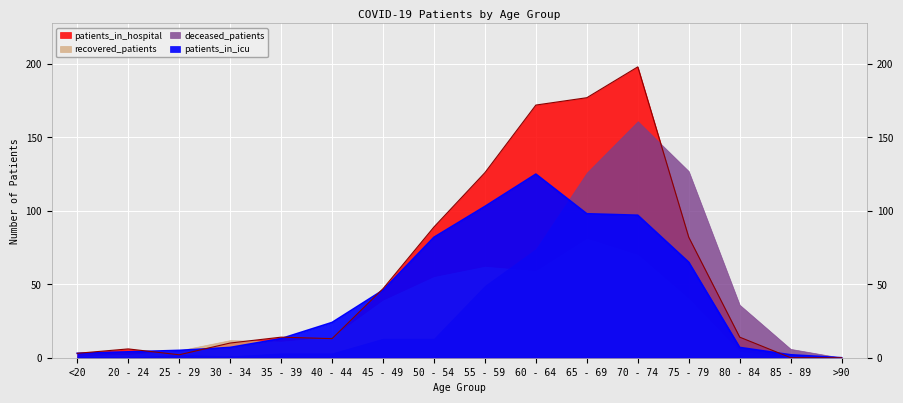

What is the average value of the patients_in_icu series?

43